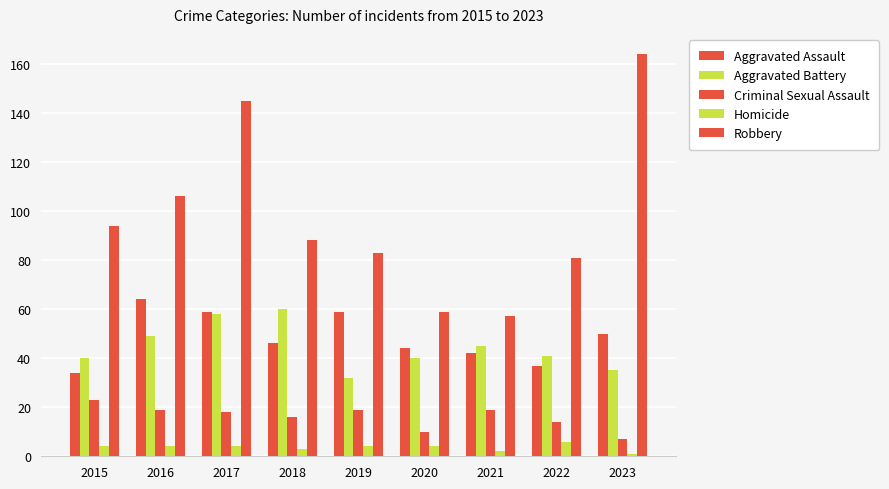

How many bars are there in each group?

5